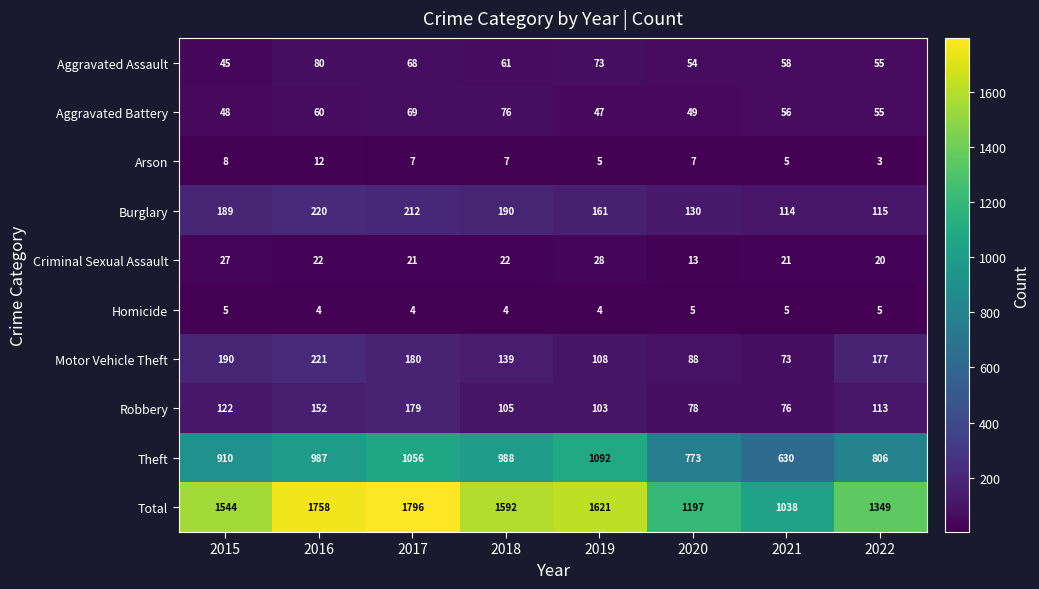

What is the average value of the Aggravated Assault series?

62